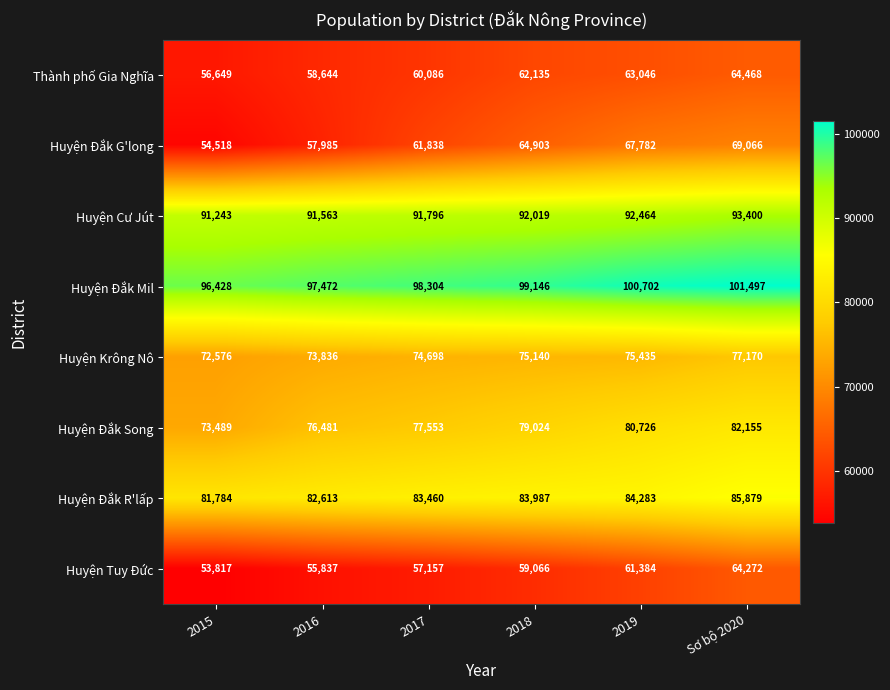

What is the sum of the Huyện Tuy Đức values at 2015 and 2018?

112883